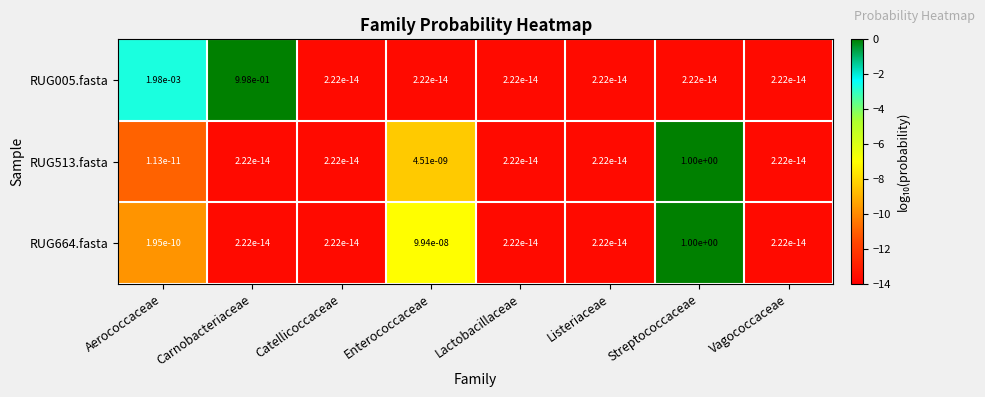

Count the number of categories in the chart.

8